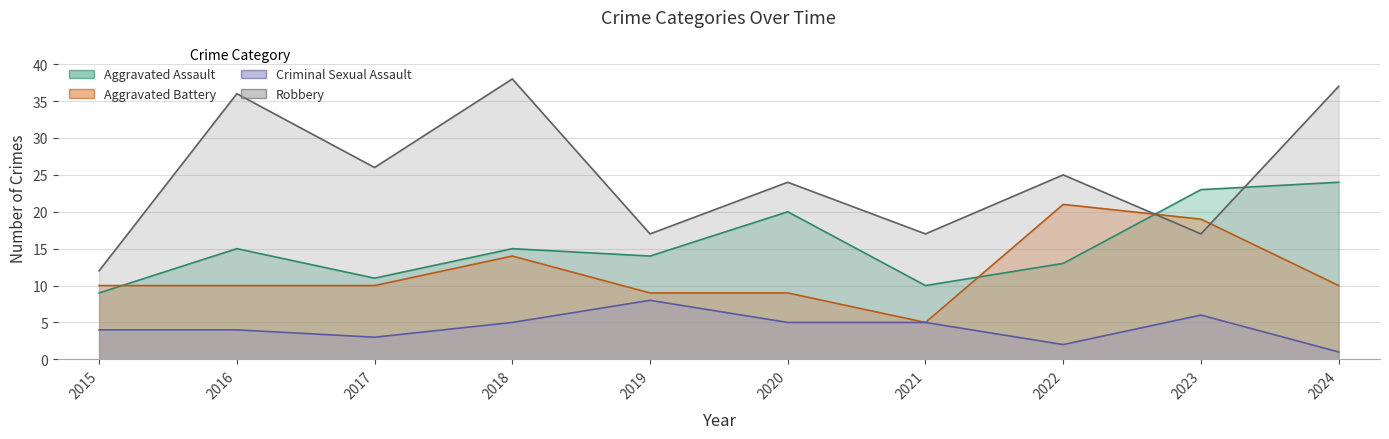

Which category has the highest value in the Criminal Sexual Assault series?

2019